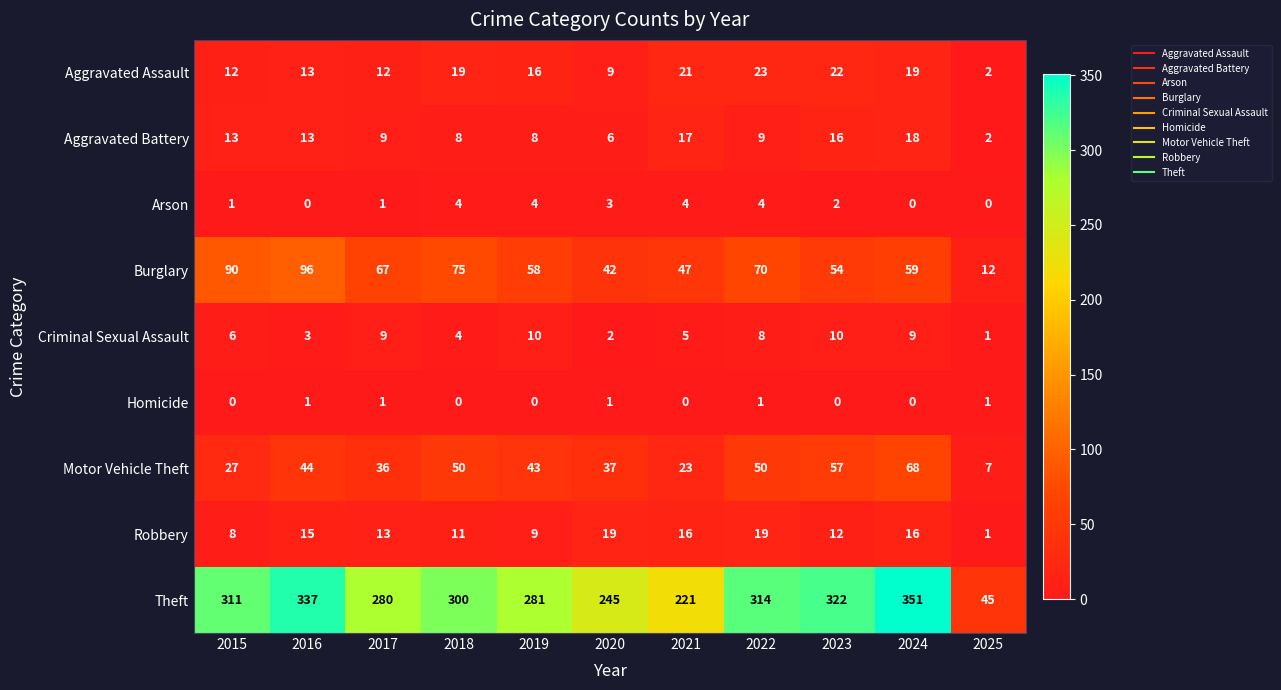

True or false: Burglary has a value of 98 at 2022.

False